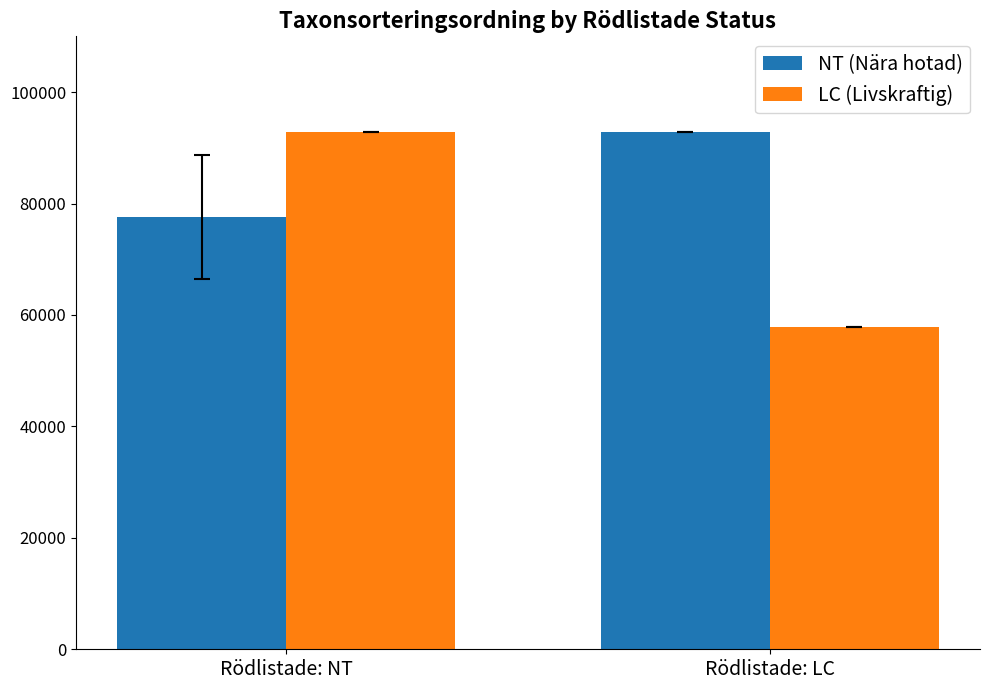

List the series in order of their overall mean, lowest first.

LC (Livskraftig), NT (Nära hotad)